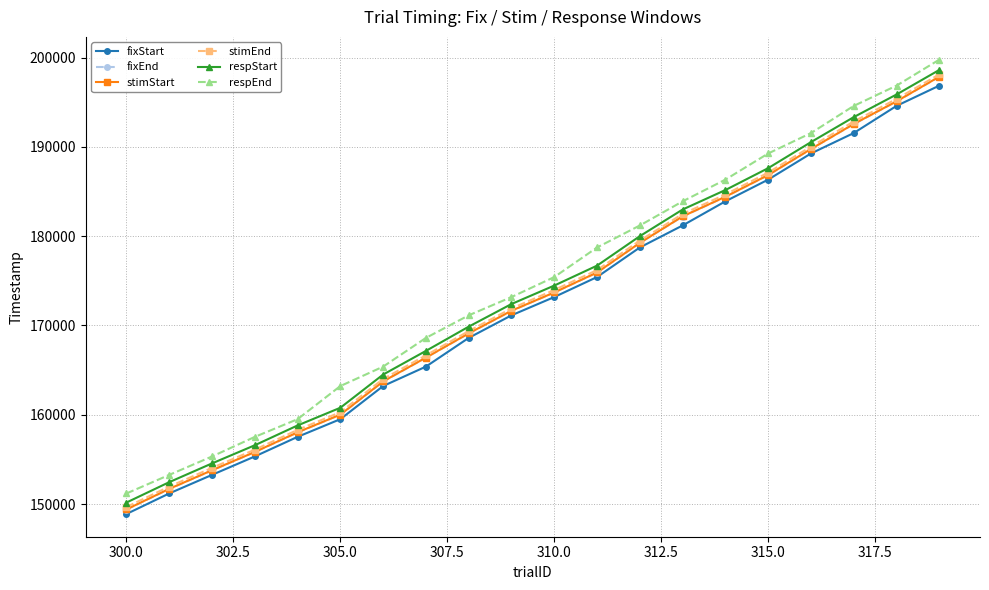

Which series has the largest range (max minus min)?

respEnd